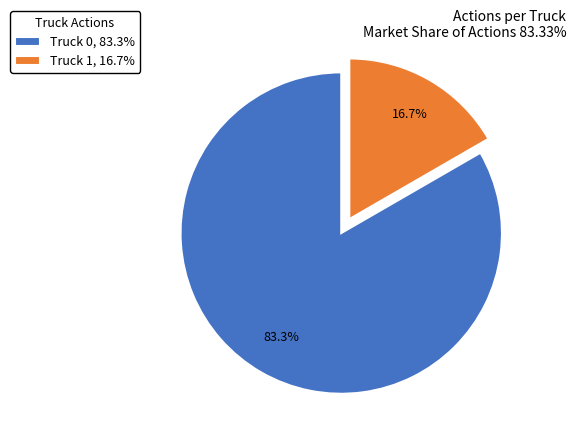

Is the sum of Truck 0 and Truck 1 greater than half?

Yes